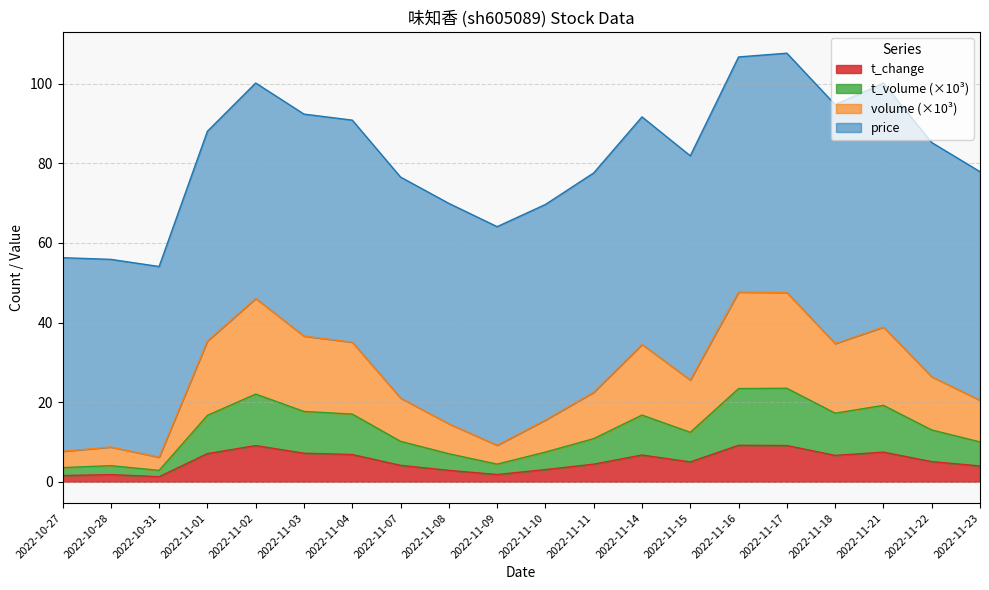

True or false: volume and t_volume intersect in this chart.

False